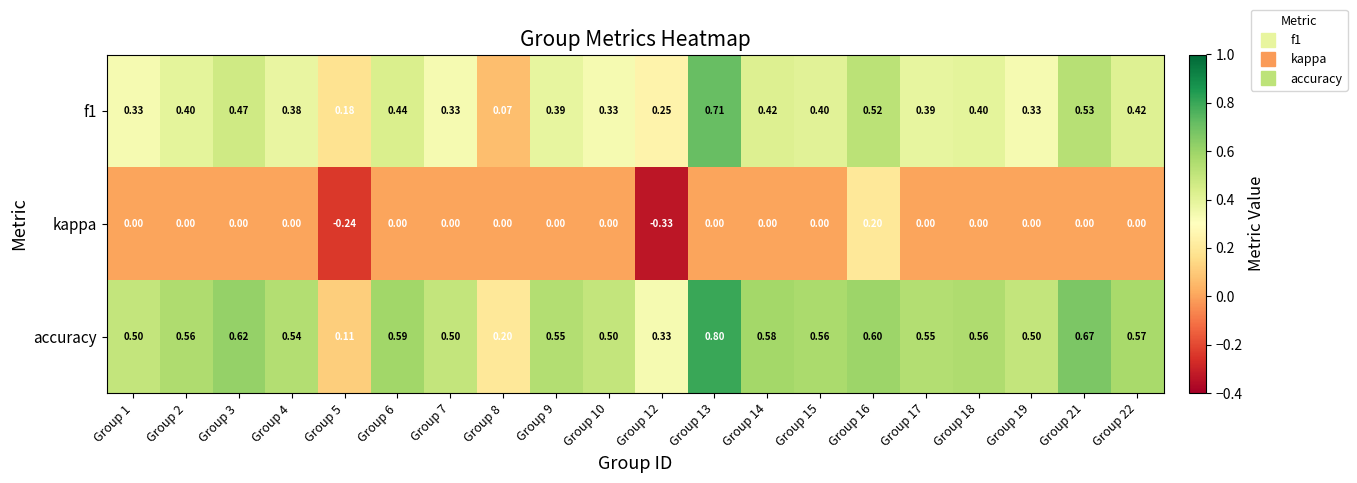

At which category is the sum across all series the highest?

Group 13